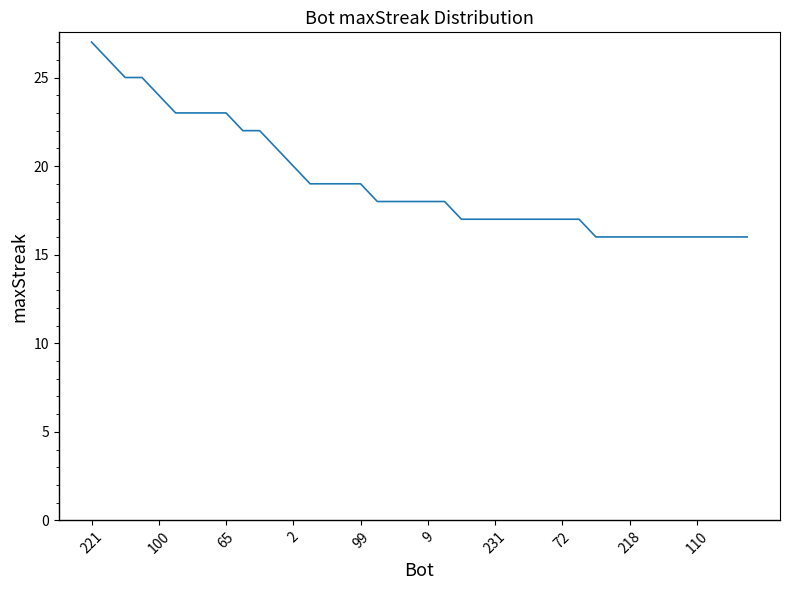

What is the greatest value displayed?

27